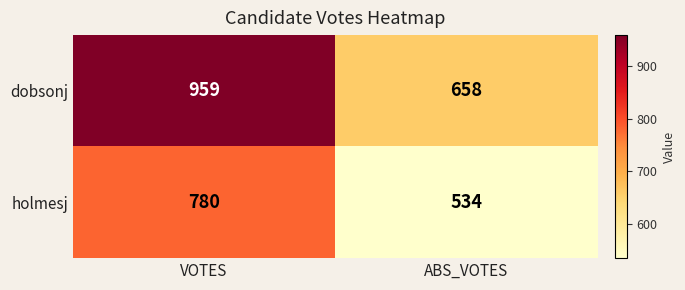

Which category has the lowest value across all series?

ABS_VOTES